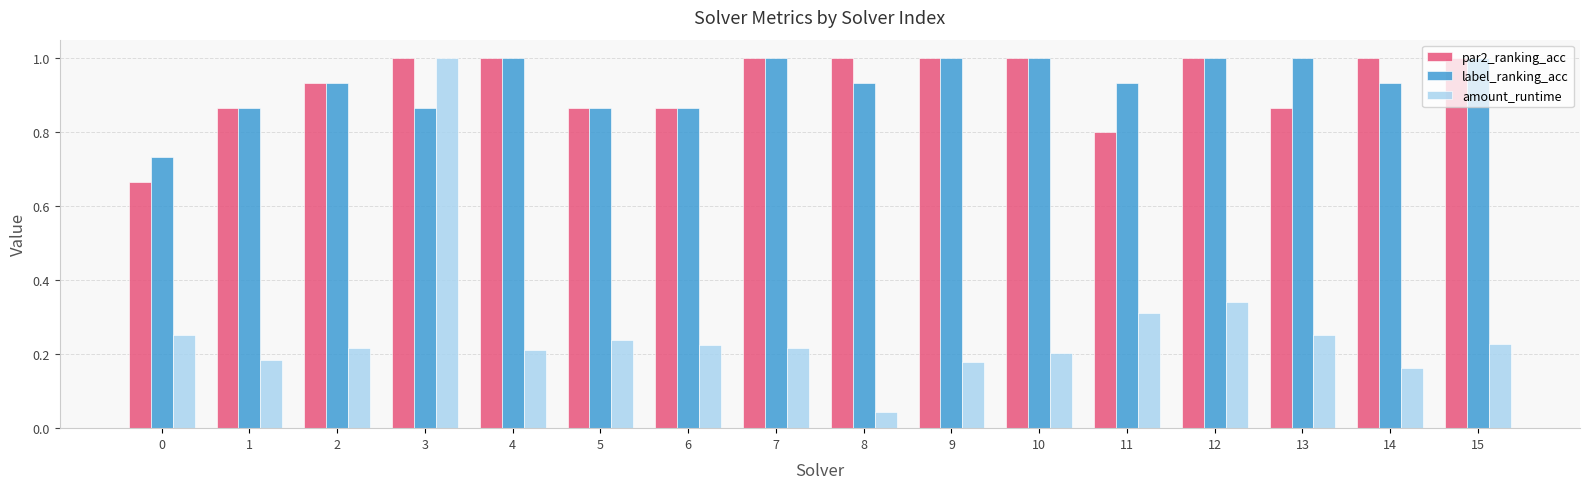

What is the sum of all label_ranking_acc values?

14.9